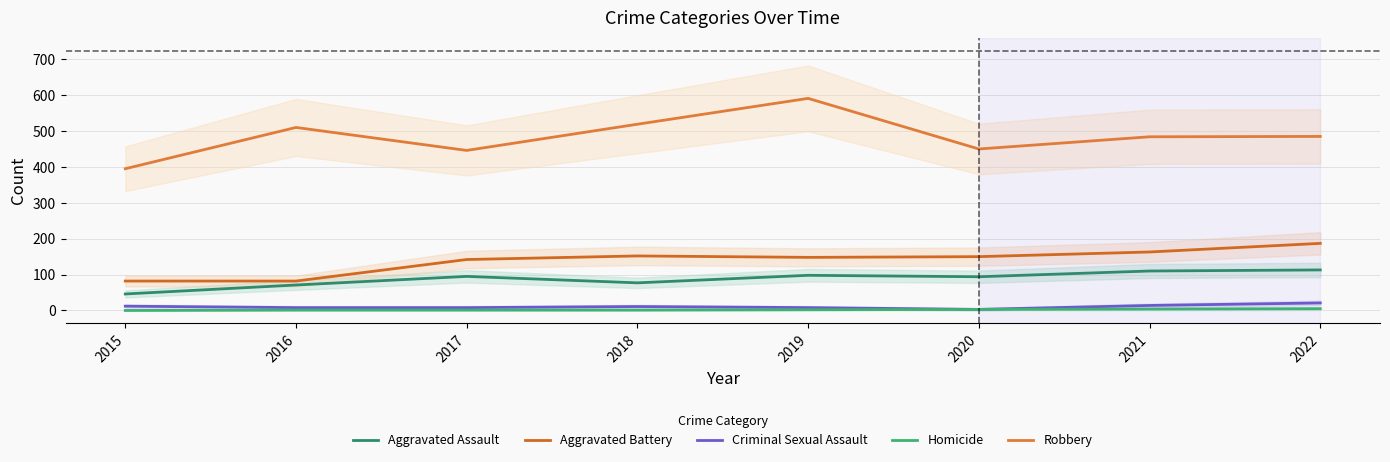

True or false: Aggravated Battery has a value of 59 at 2019.

False